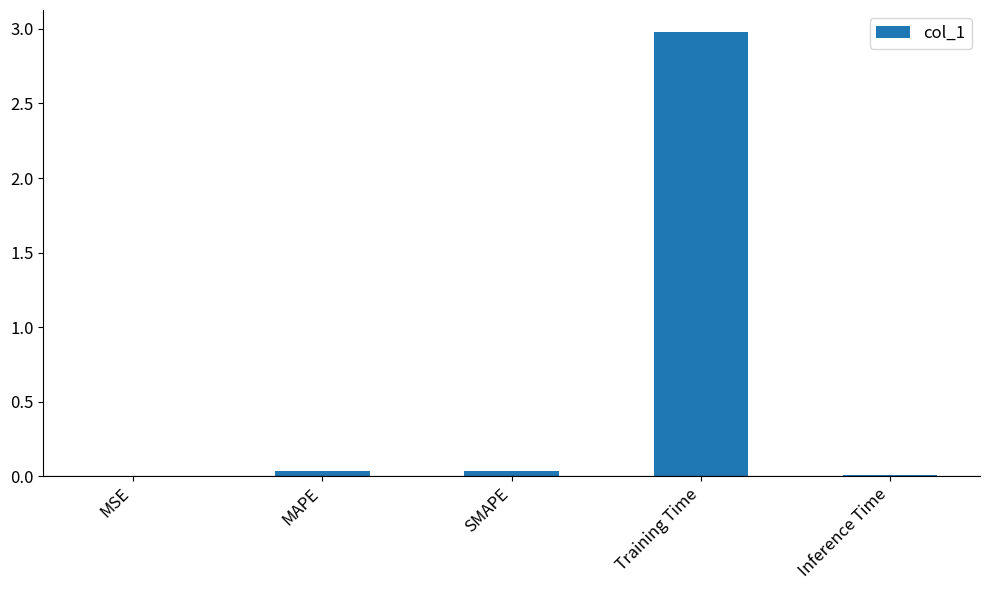

What is the sum of all values?

3.1